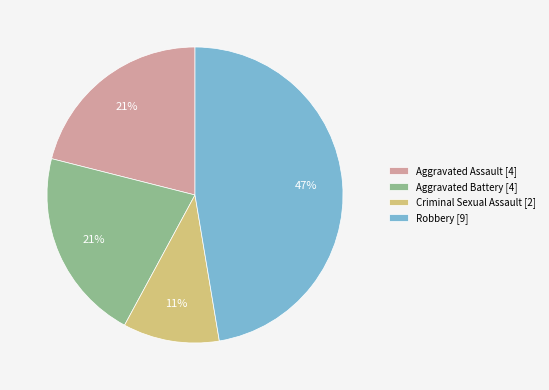

Approximately how many times larger is the value at Aggravated Battery compared to Robbery?

0.4